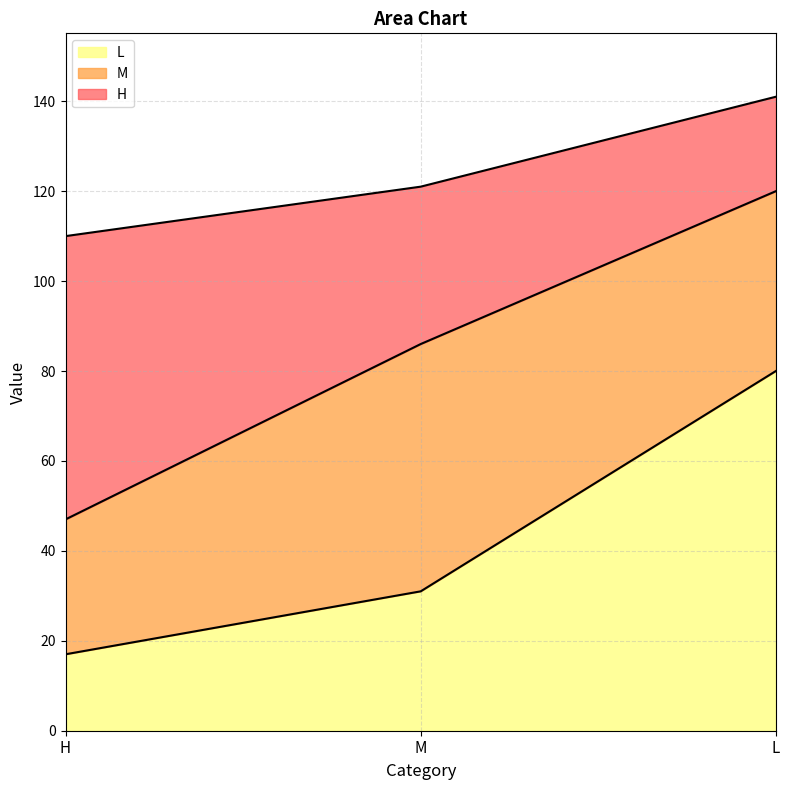

Between H and M, which series saw the biggest shift?

H